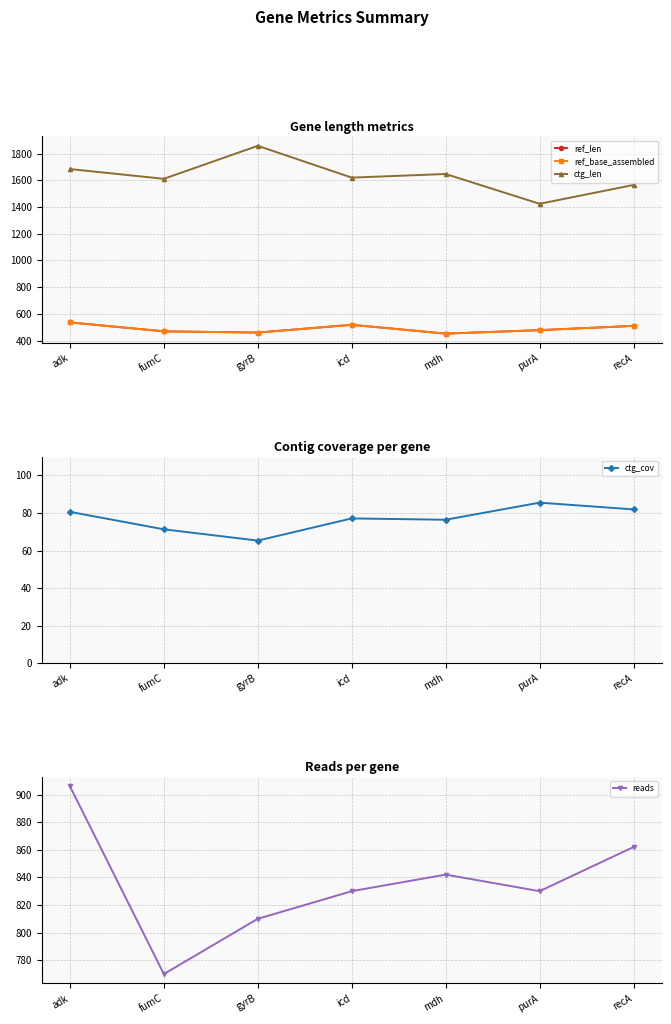

How many lines are shown in the chart?

5